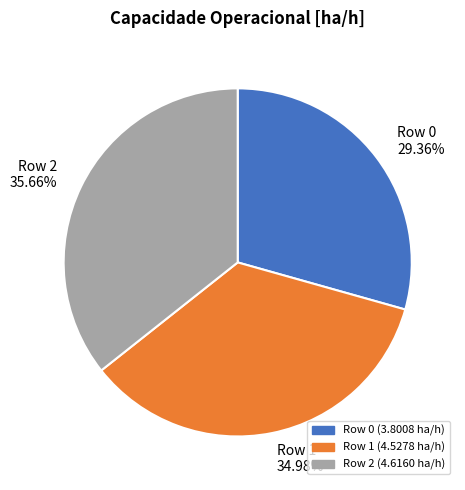

To the nearest percent, what is the difference between the largest and smallest slice percentages?

6%